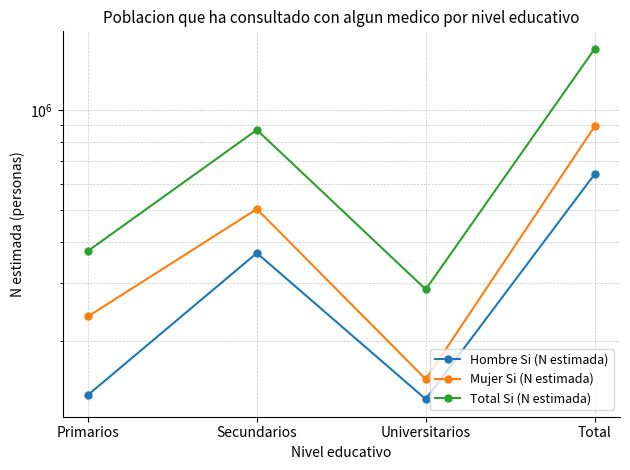

True or false: Hombre Si (N estimada) and Mujer Si (N estimada) intersect in this chart.

False